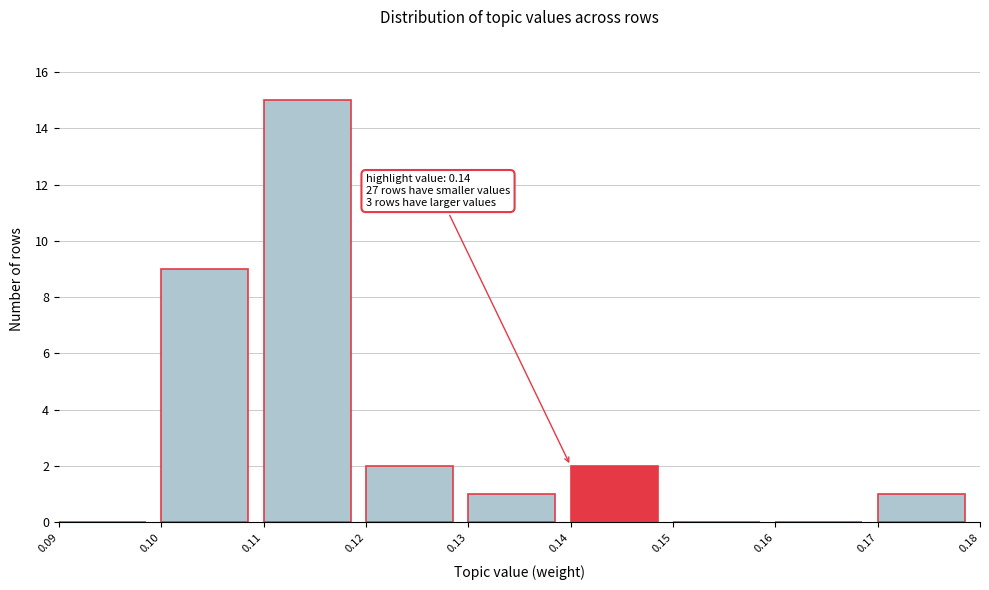

Over which range of the x-axis is the bar tallest?

0.11 to 0.12